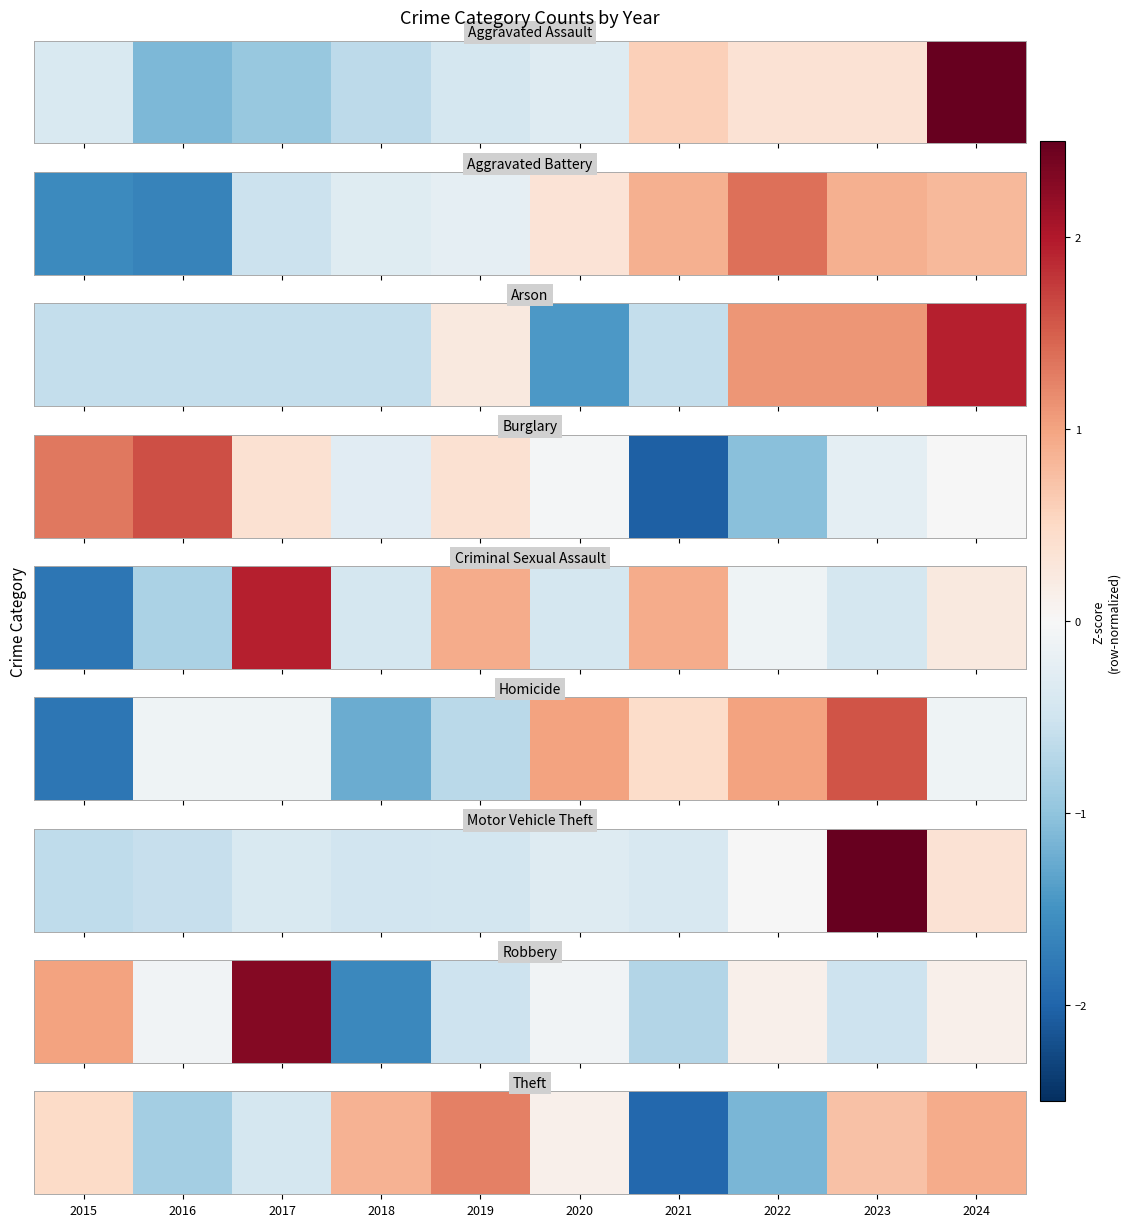

The value at 2019 is 2.2. True or false?

False